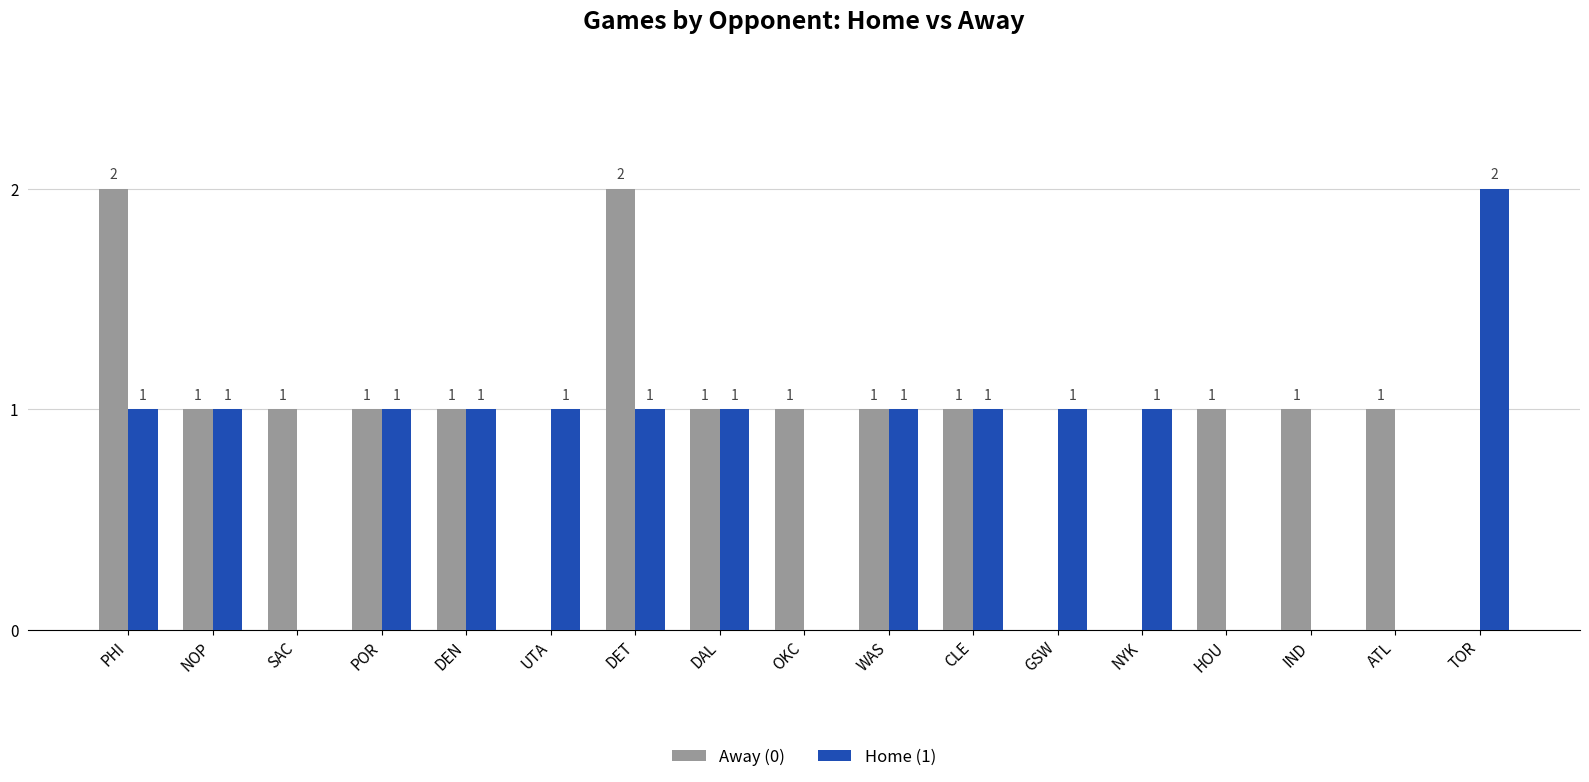

How many Home (1) values are between 0 and 1?

16